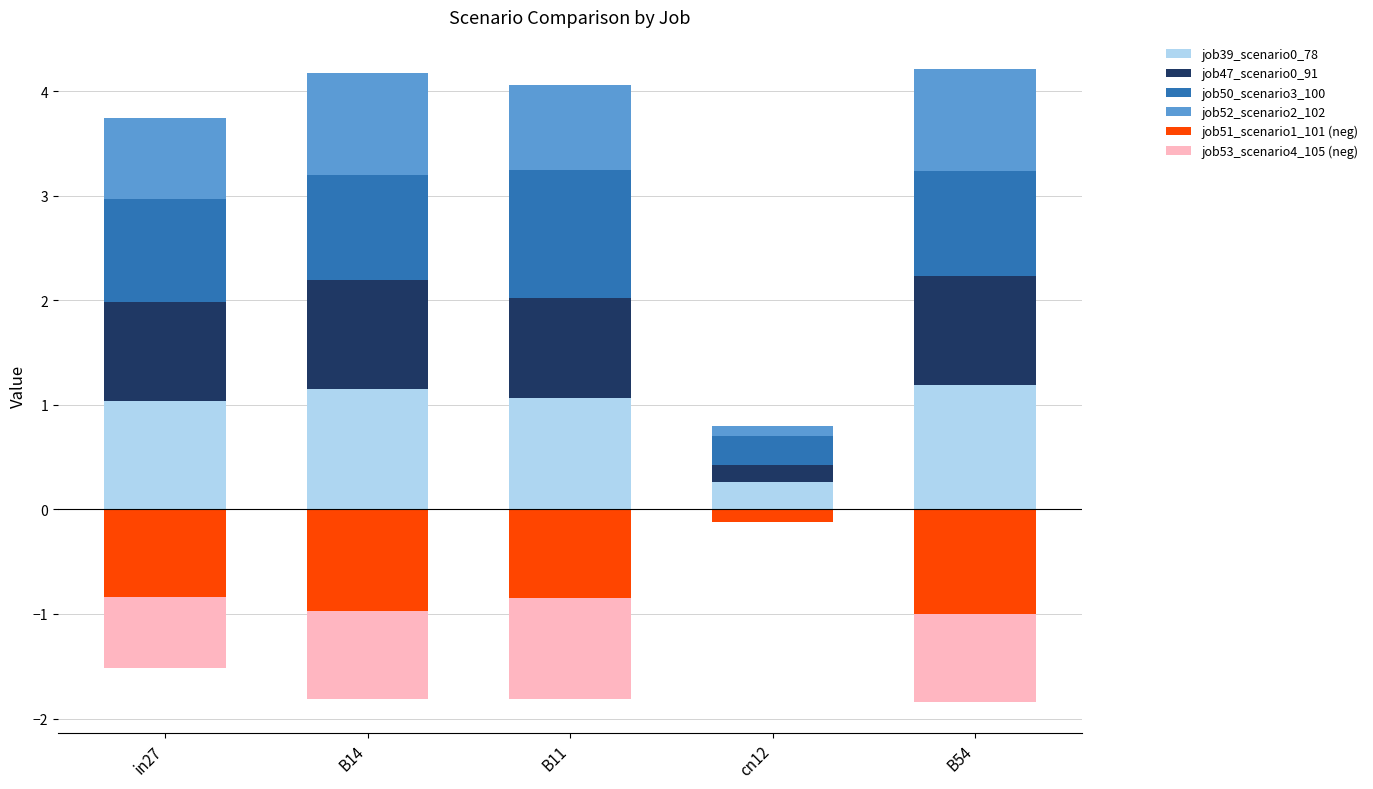

Reading left to right, extract all data points from this chart.

job39_scenario0_78: in27=1.0	B14=1.1	B11=1.1	cn12=0.3	B54=1.2
job47_scenario0_91: in27=0.9	B14=1.0	B11=1.0	cn12=0.2	B54=1.0
job50_scenario3_100: in27=1.0	B14=1.0	B11=1.2	cn12=0.3	B54=1.0
job52_scenario2_102: in27=0.8	B14=1.0	B11=0.8	cn12=0.1	B54=1.0
job51_scenario1_101 (neg): in27=-0.8	B14=-1.0	B11=-0.9	cn12=-0.1	B54=-1.0
job53_scenario4_105 (neg): in27=-0.7	B14=-0.8	B11=-1.0	cn12=0.0	B54=-0.8